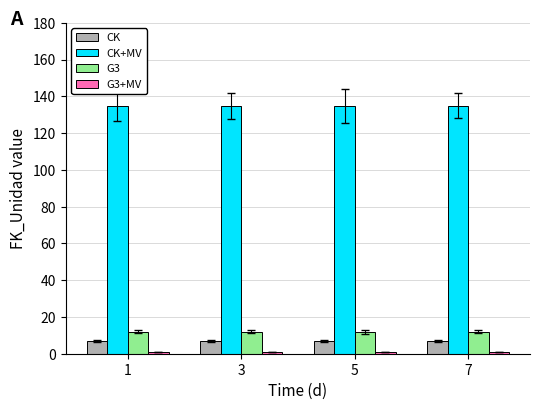

Which series has the largest total across all categories?

CK+MV